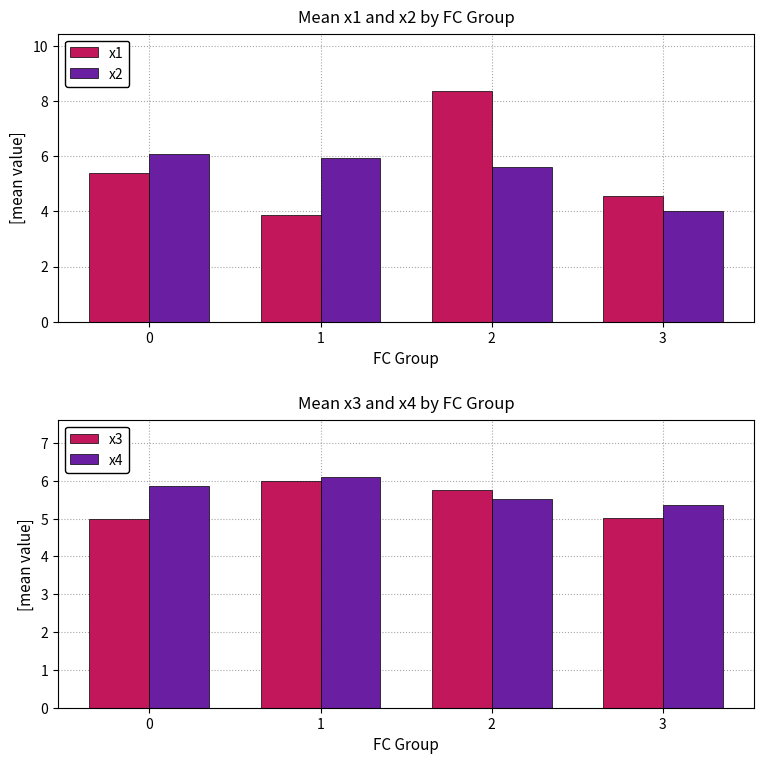

At how many categories does at least one series exceed 4?

4